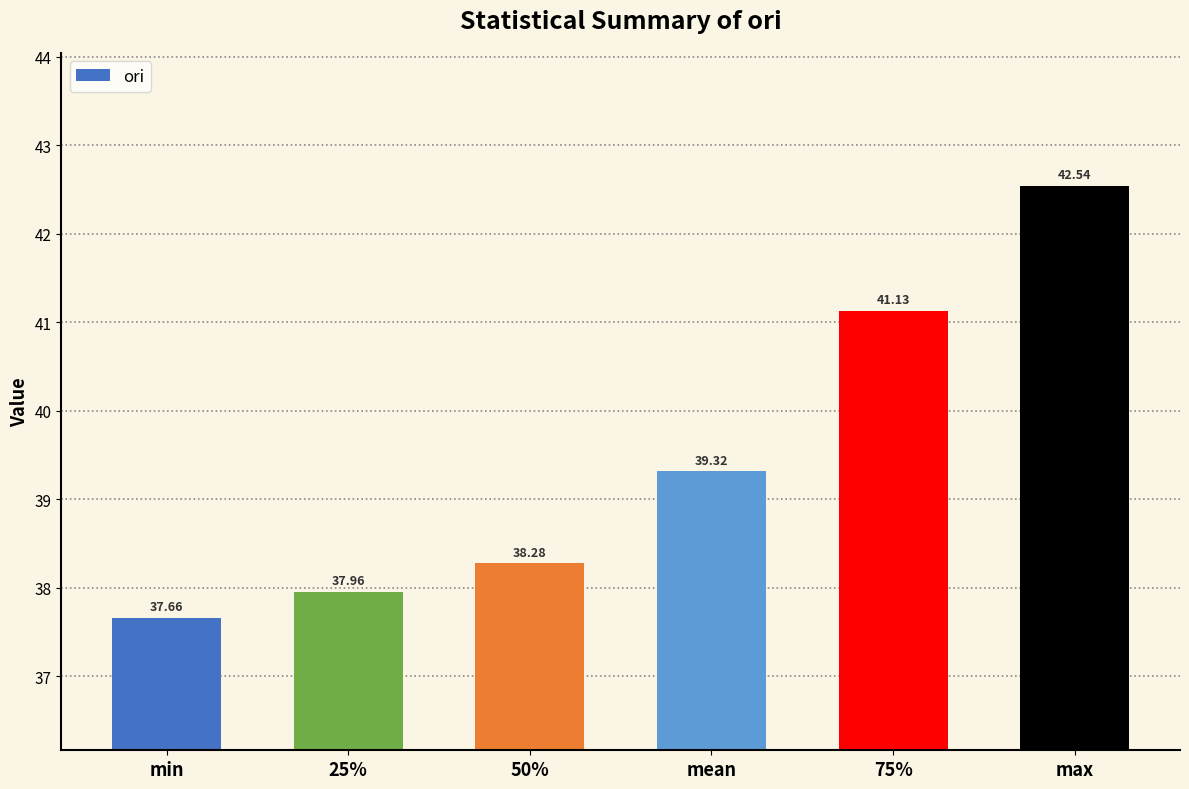

What is the ratio of the value at min to the value at mean?

1.0